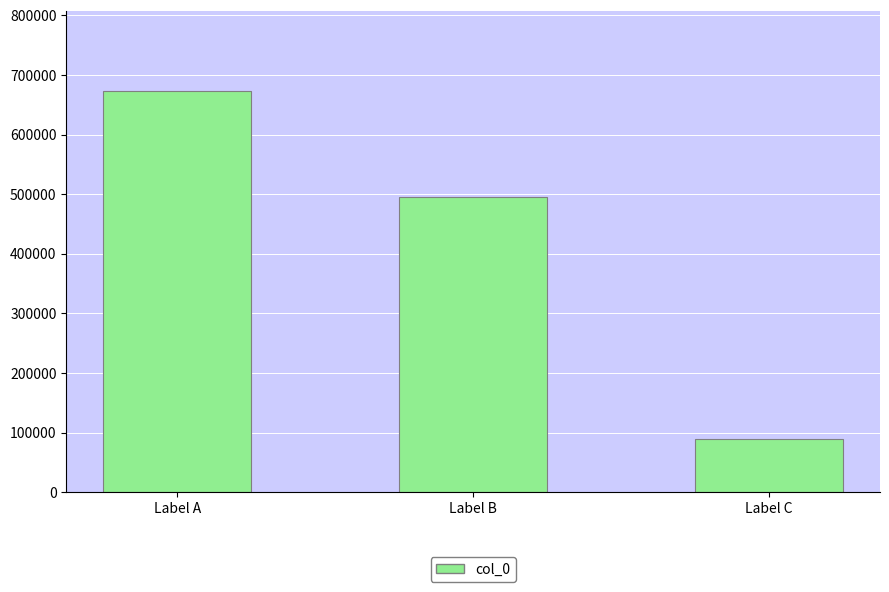

What is the sum of the values at Label A and Label B?

1167949